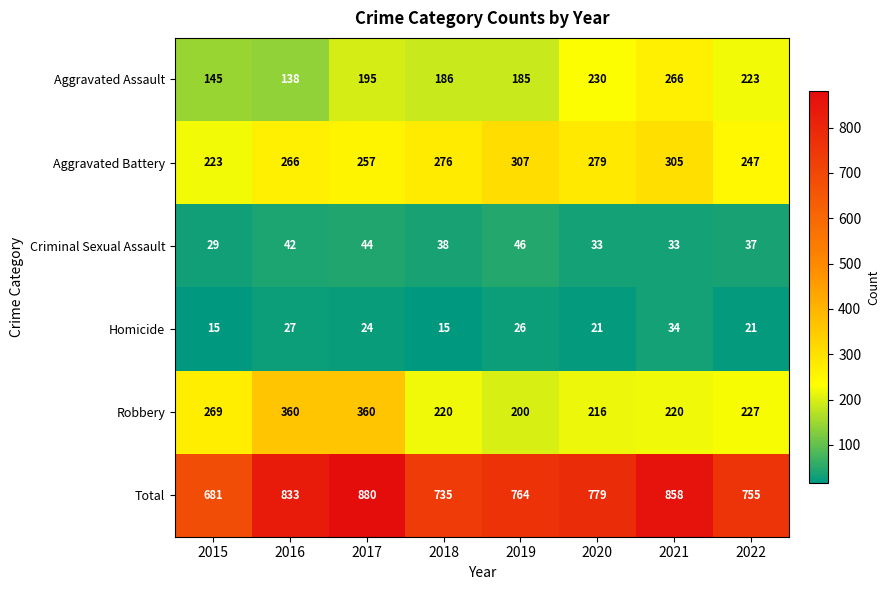

At 2019, list the series in order from smallest to largest.

Homicide, Criminal Sexual Assault, Aggravated Assault, Robbery, Aggravated Battery, Total